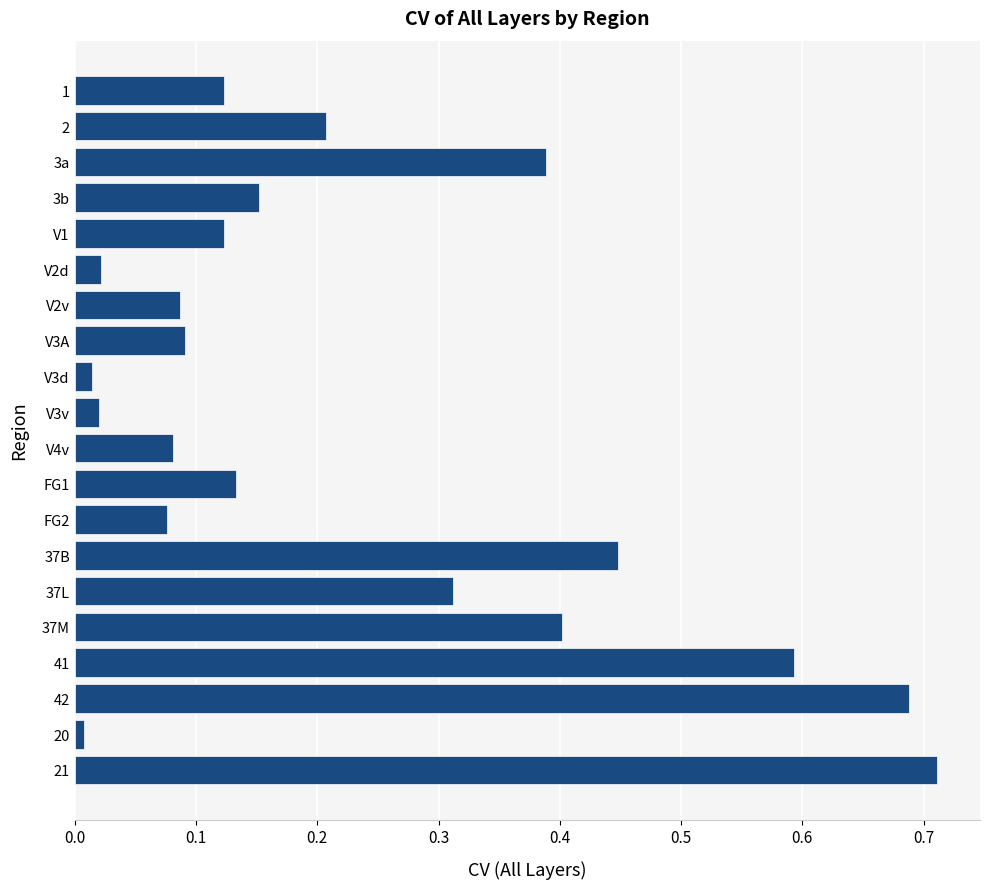

The chart shows a value of 0.1 at 37L. True or false?

False